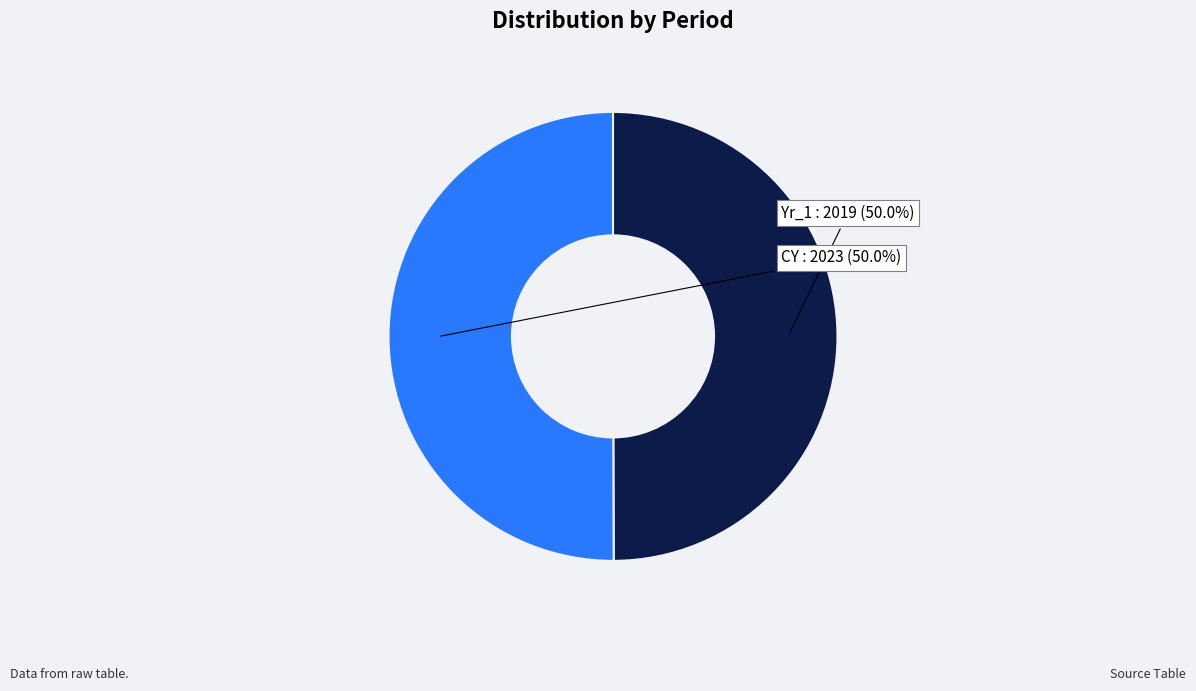

Which has a higher value, Yr_1 or CY?

CY